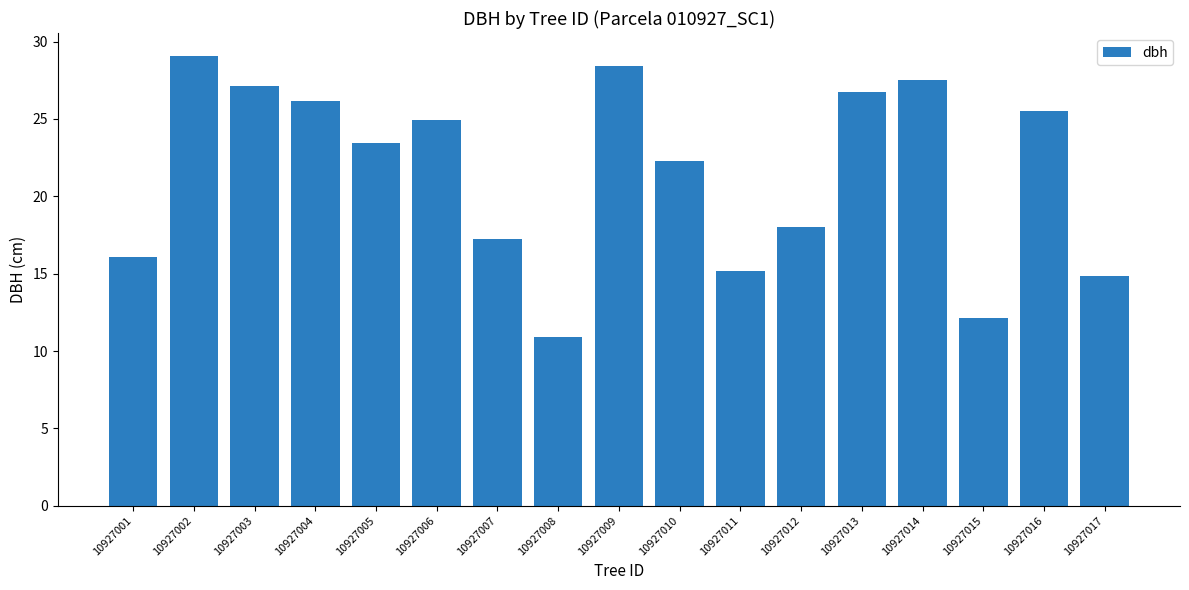

The value at 10927002 is 29.1. True or false?

True